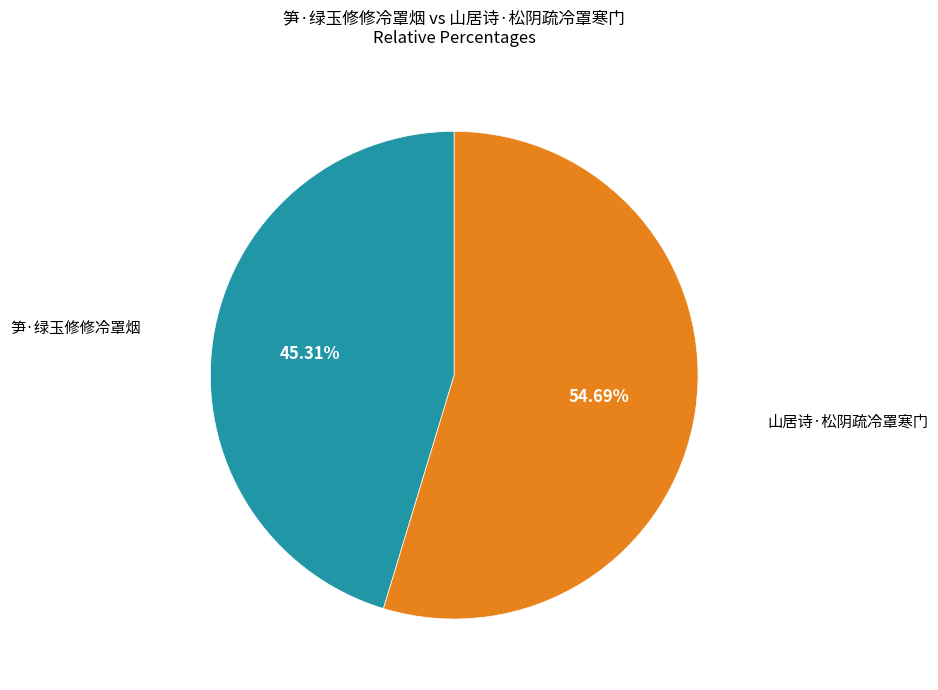

Is there a majority slice in this chart?

Yes